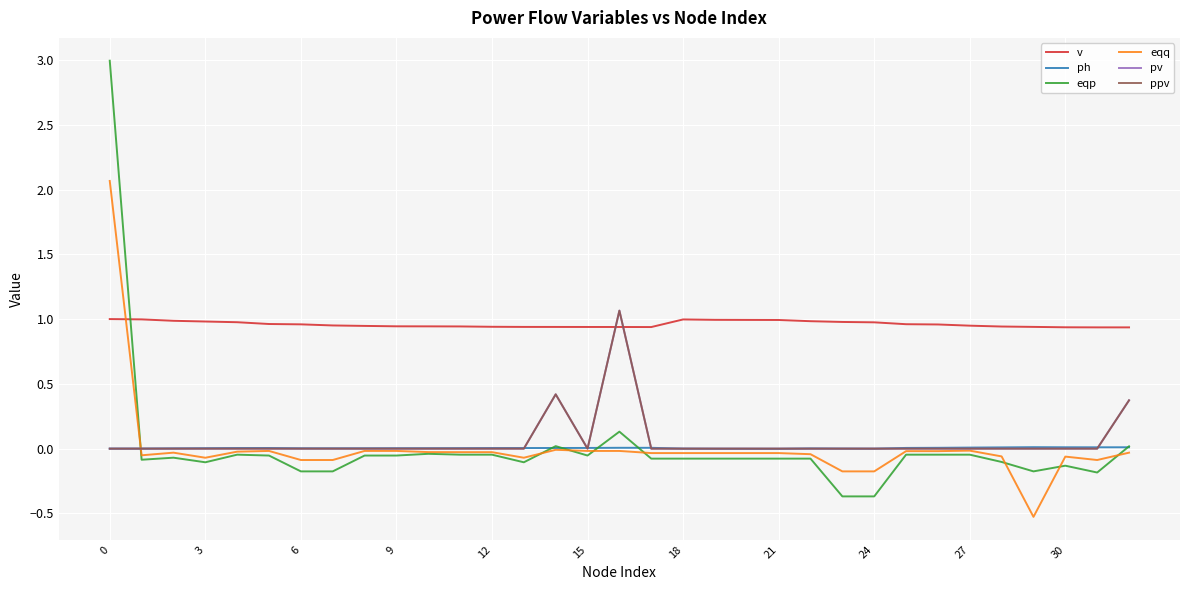

How many times do v and ppv cross each other?

2